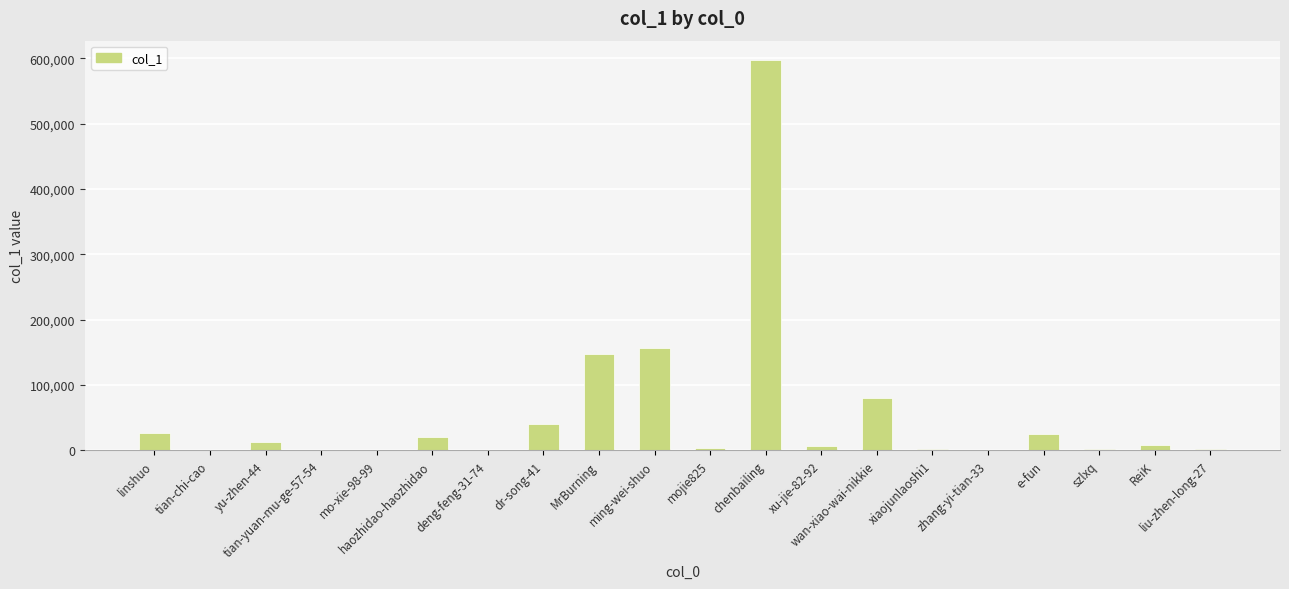

True or false: the data shows 80578 at wan-xiao-wai-nikkie.

True